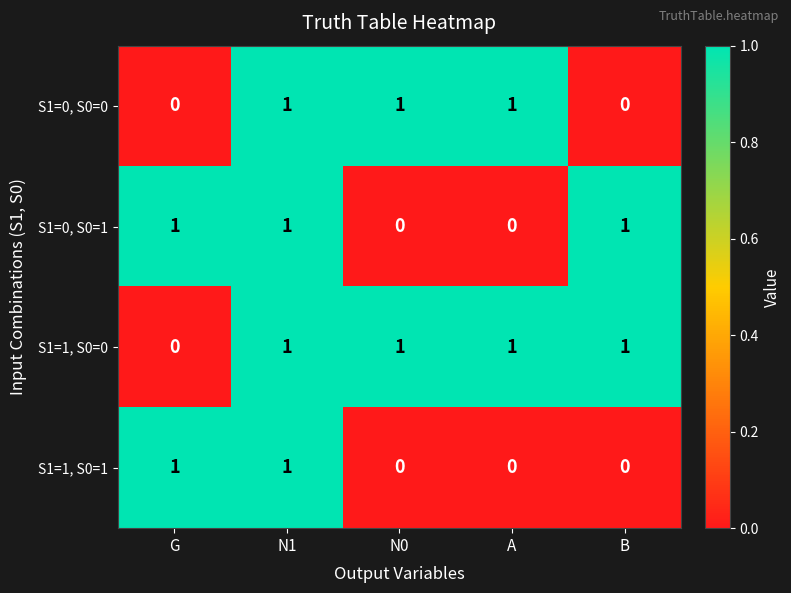

Count the S1=0, S0=0 values in the range 0 to 1.

5